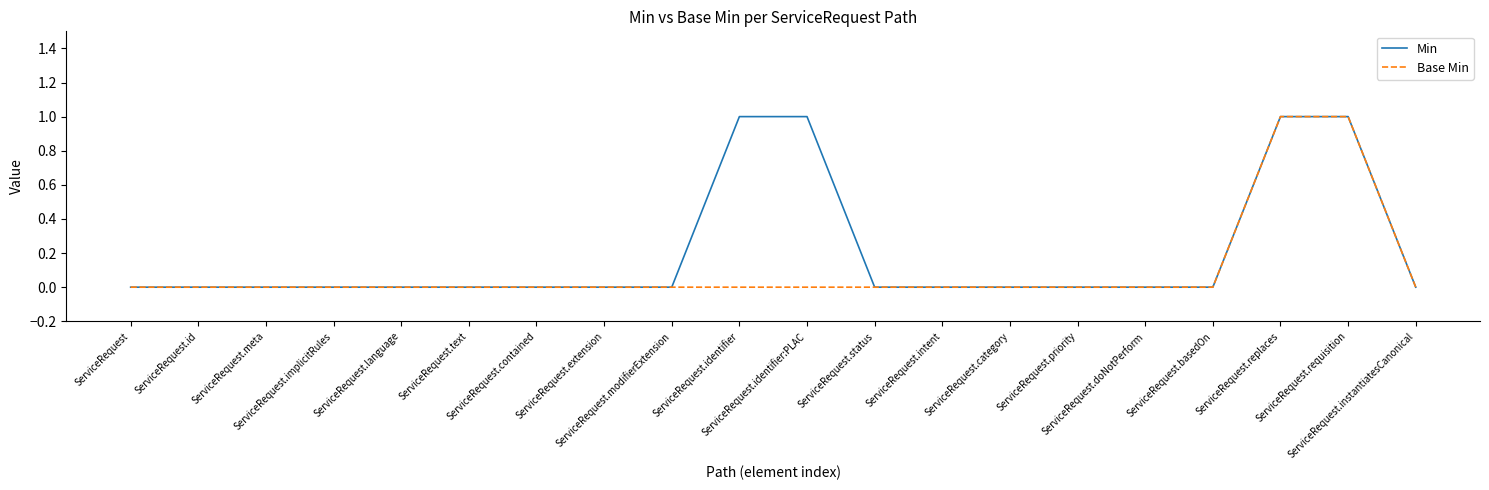

Which series has the largest total across all categories?

Min